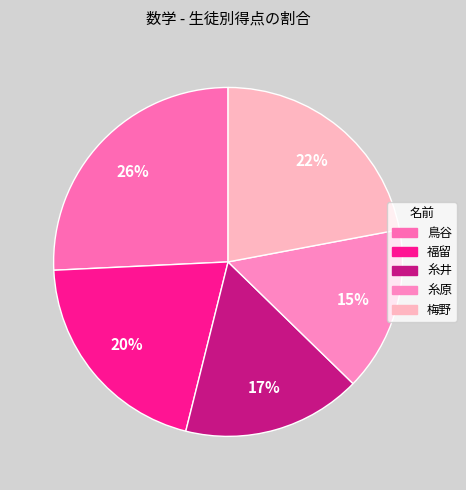

Which category has the smallest portion of the pie?

糸原